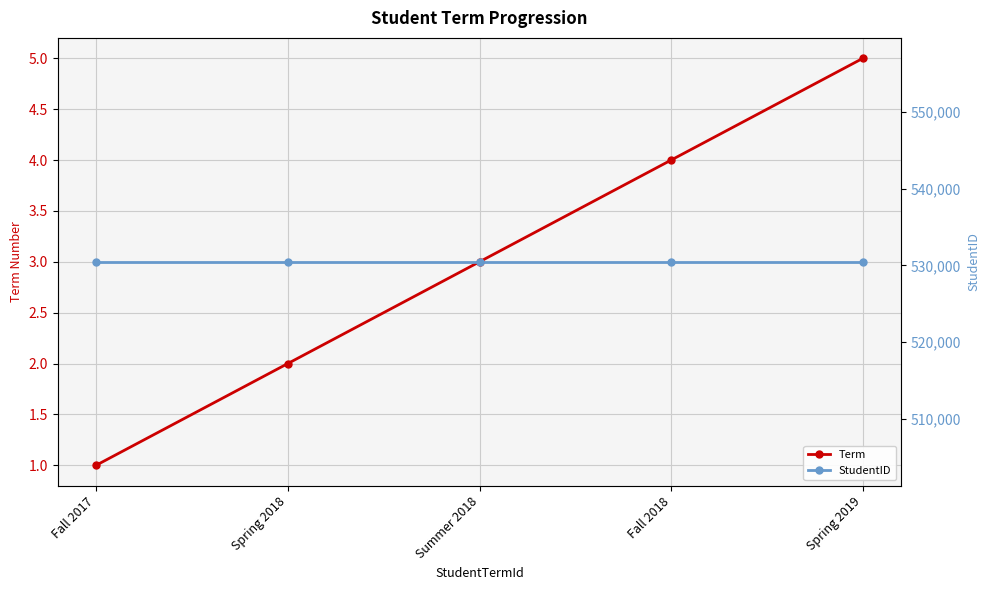

Rank the series by their maximum value, from highest to lowest.

StudentID, Term